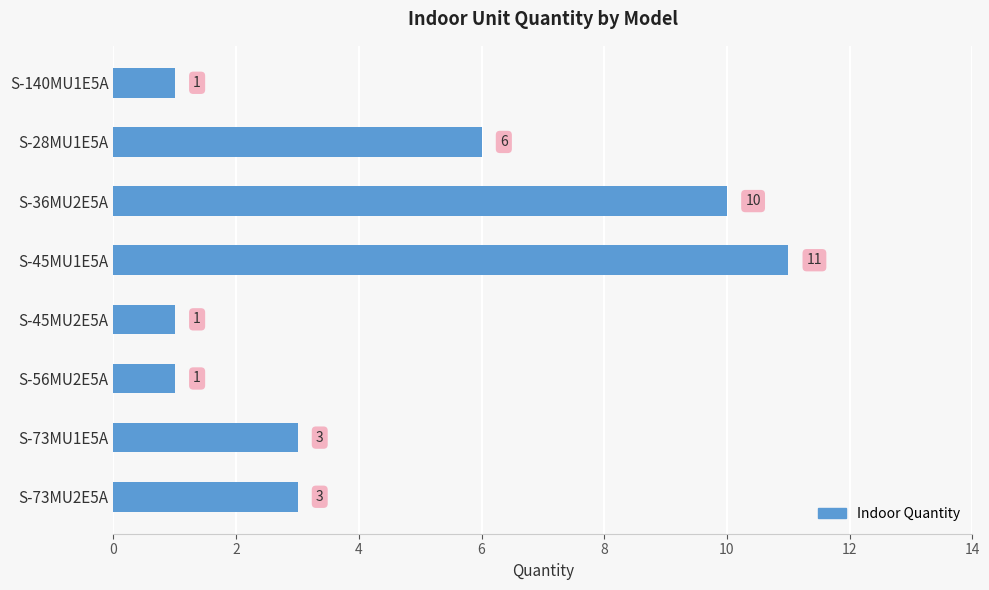

Are the bars grouped side by side (vs. stacked)?

No